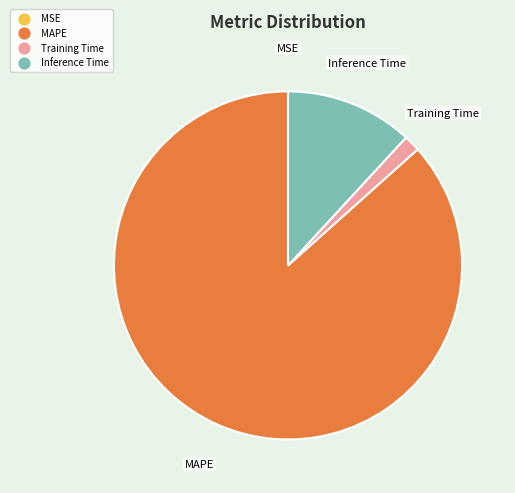

Is there a majority slice in this chart?

Yes